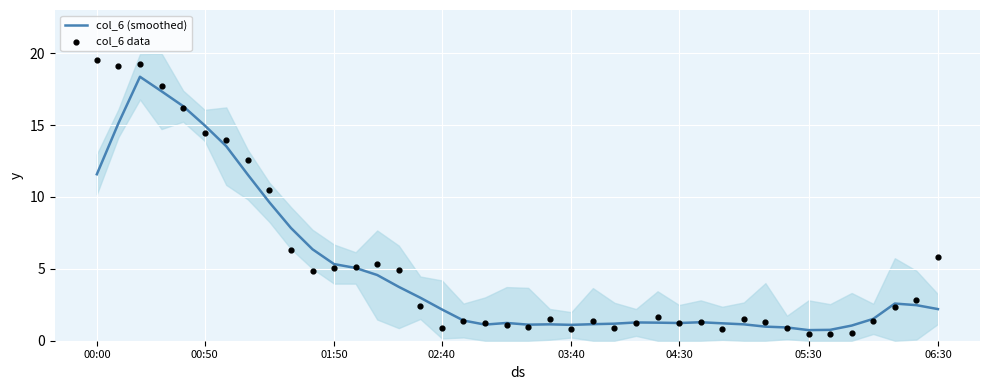

Which series contains the lowest Y value?

col_6 data